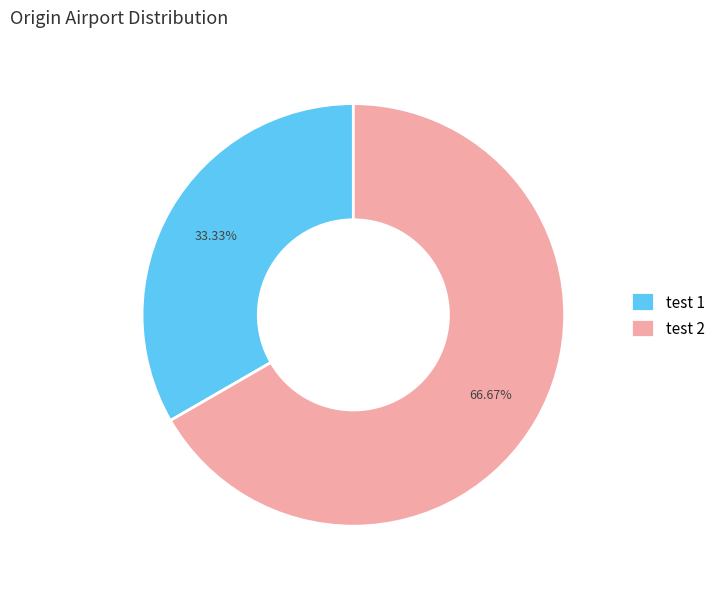

The test 2 slice represents 59% of the pie. True or false?

False